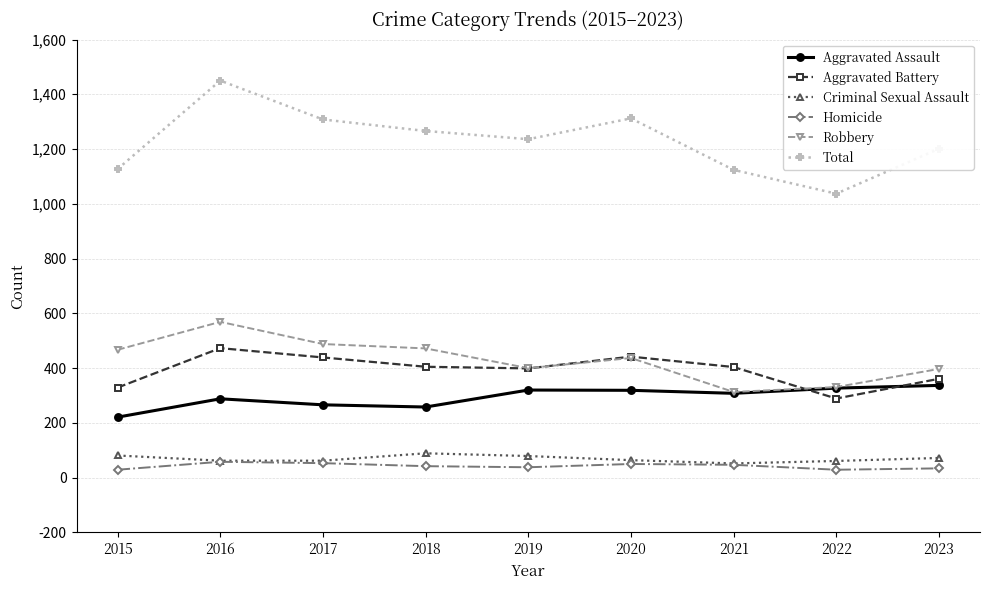

How many interior local peaks does the Aggravated Battery series have?

2